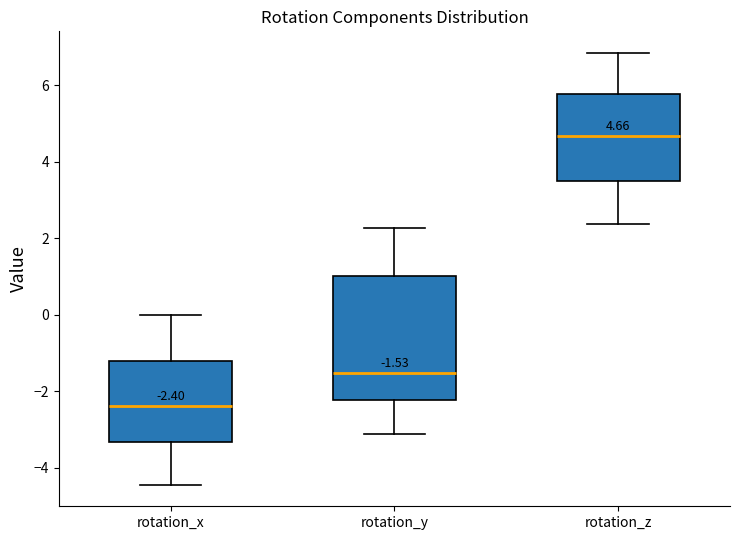

Comparing the boxes themselves (not the whiskers), which one is the tallest?

rotation_y